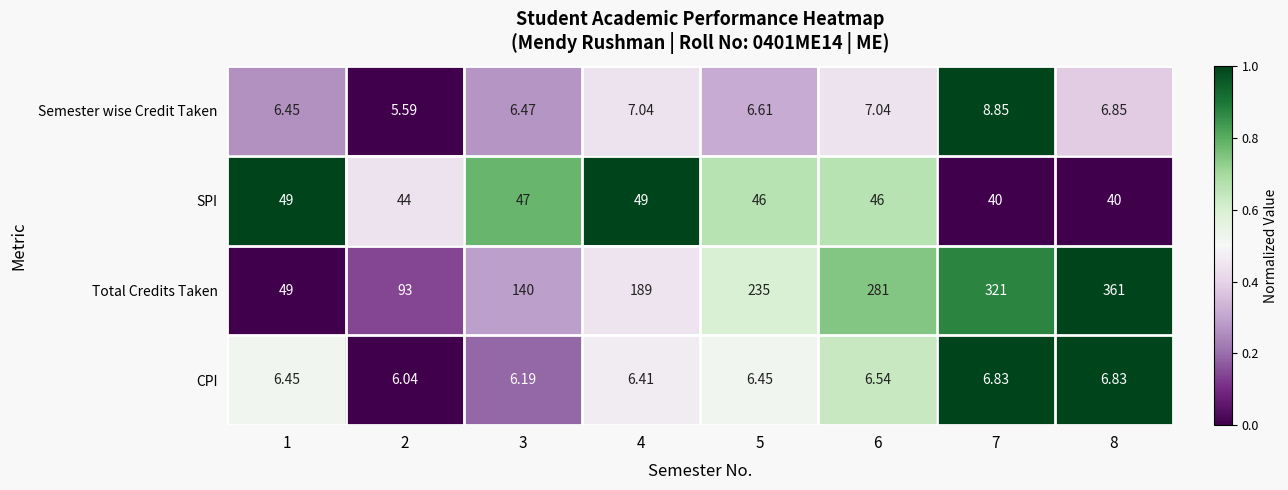

Which series has the largest range (max minus min)?

Total Credits Taken